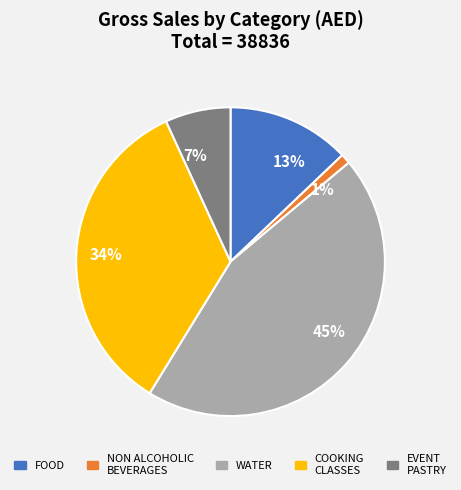

Which category has the biggest portion of the pie?

WATER